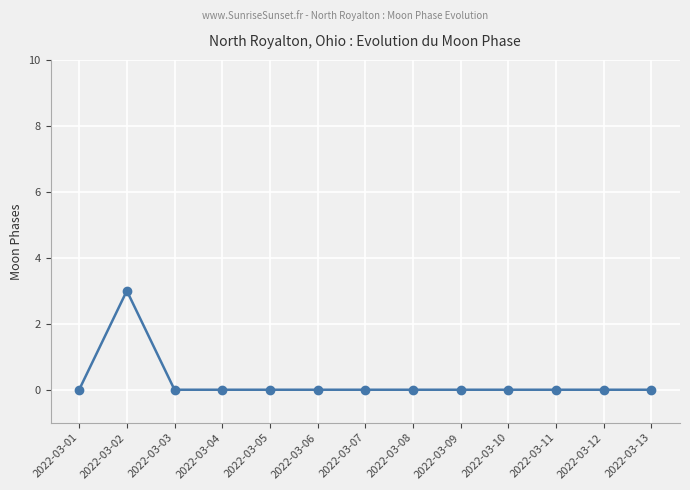

The chart shows a value of 3 at 2022-03-02. True or false?

True